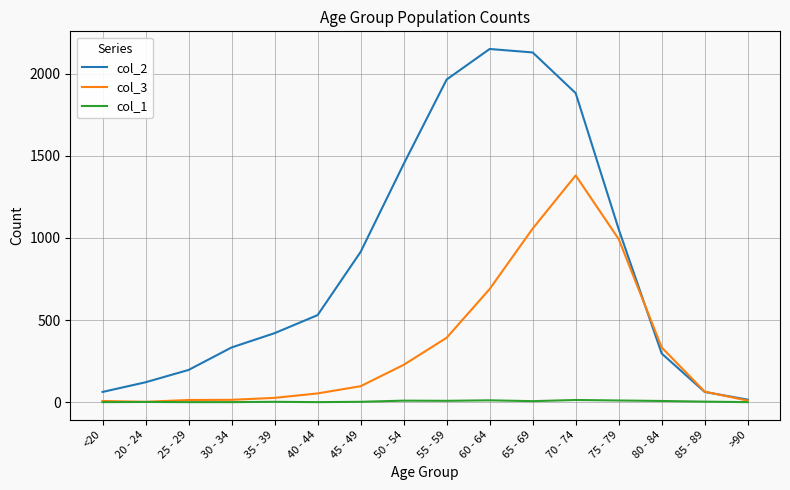

What is the minimum value for col_2?

15